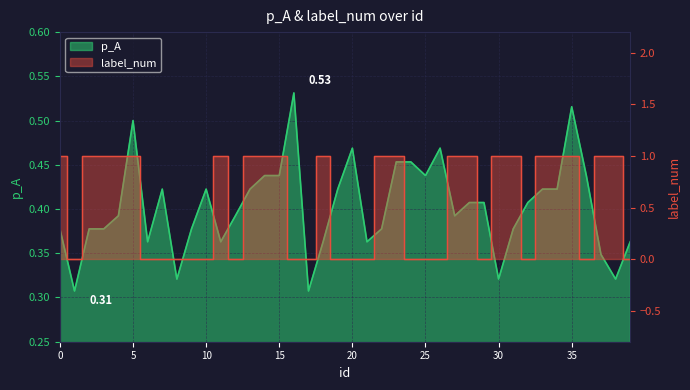

Which has a higher value, 29 or 37?

29